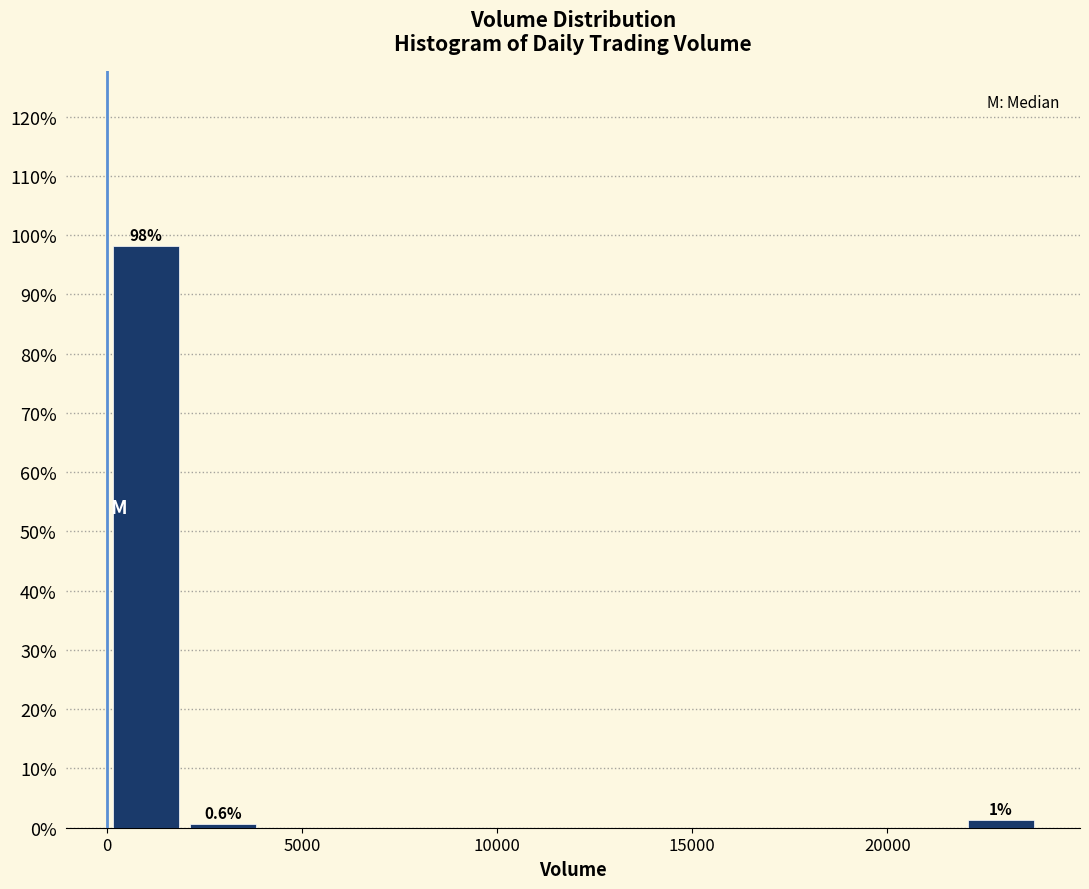

Read against the x-axis, roughly where is the centre of the tallest bar?

1000